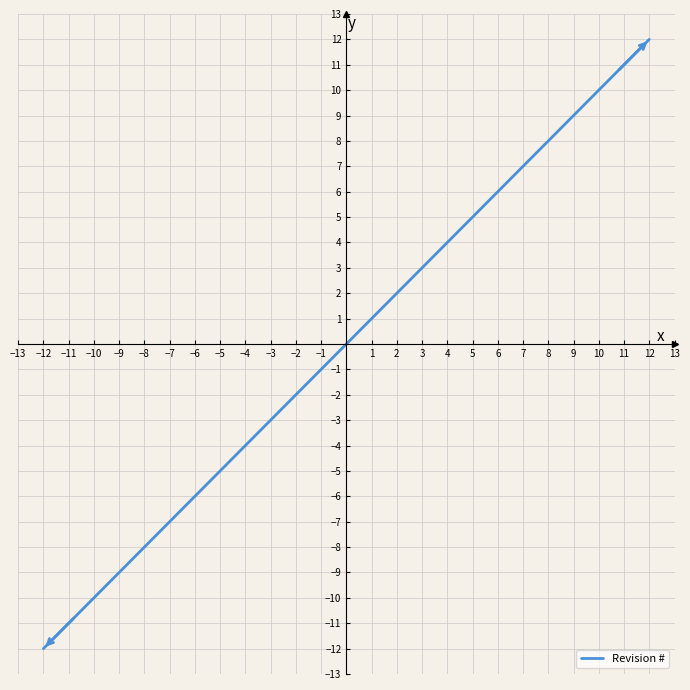

What is the maximum value shown in the chart?

12.0